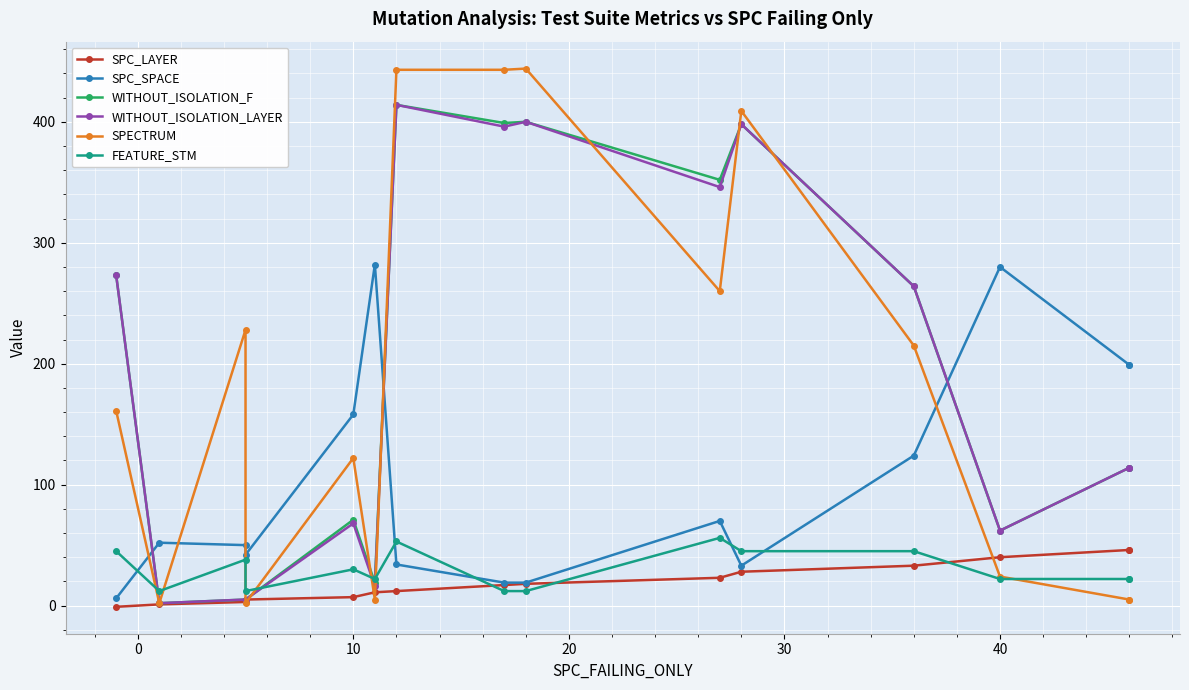

Rank the categories by SPECTRUM value from highest to lowest.

8, 50, 7, 10, 9, 10, 11, −10, 30, 12, 40, 13, 14, 0, 20